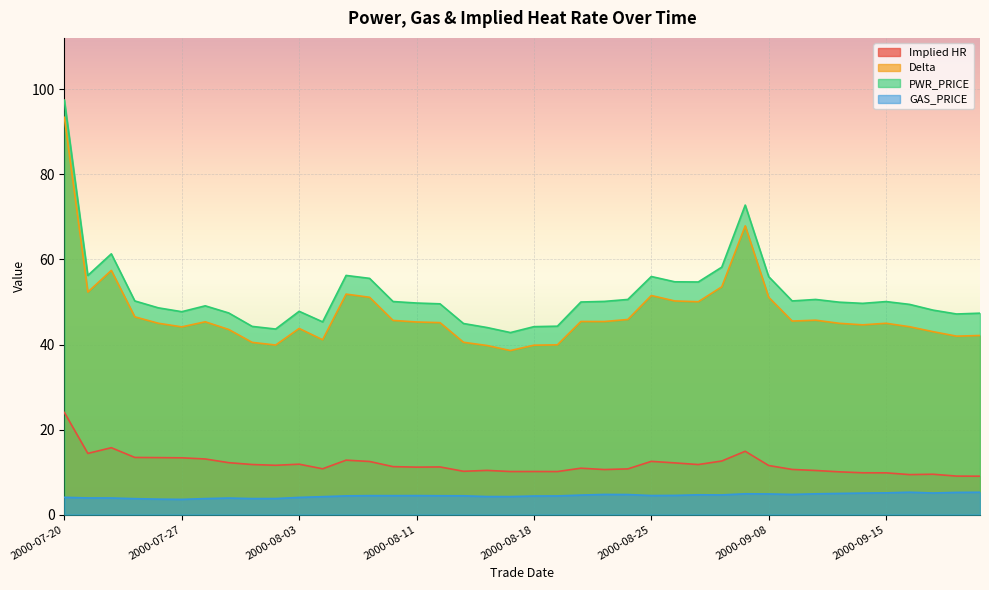

What is the average value of the Delta series?

47.2